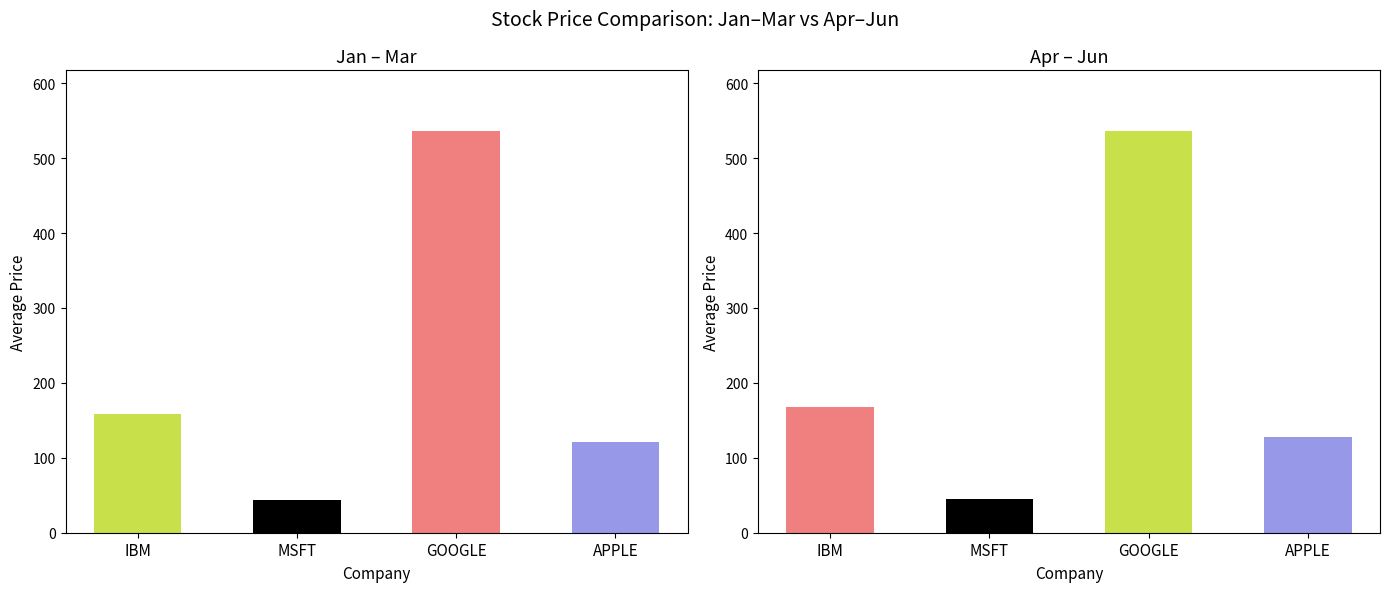

At which label does Jan reach its peak?

GOOGLE